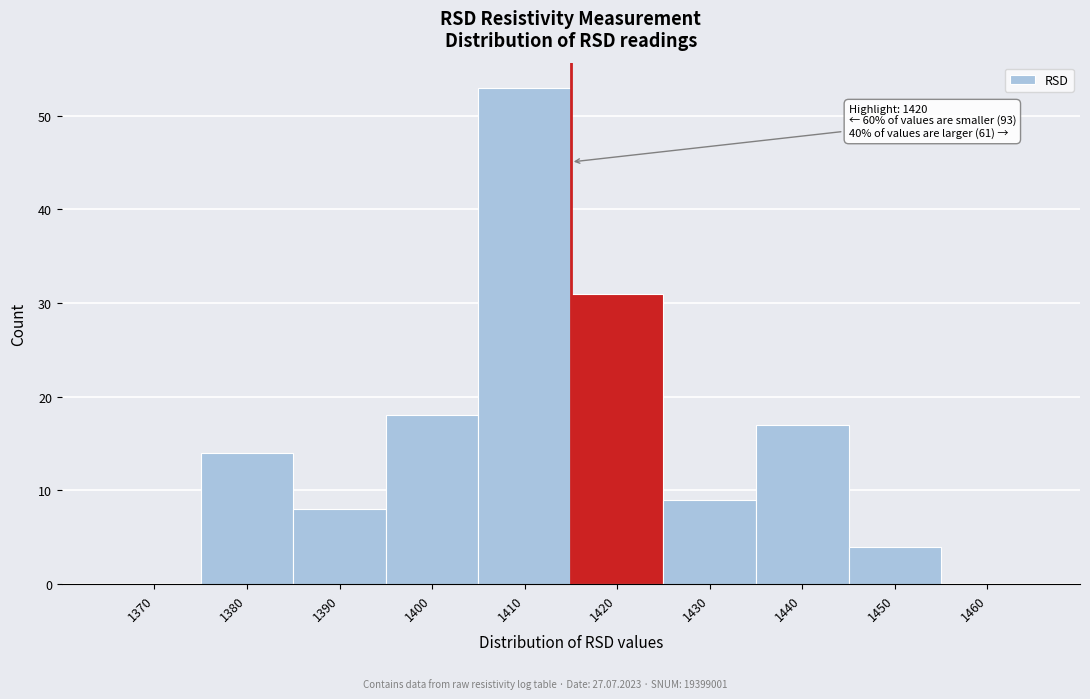

Reading left to right, transcribe all the data shown in this chart.

1370=0	1380=14	1390=8	1400=18	1410=53	1420=31	1430=9	1440=17	1450=4	1460=0